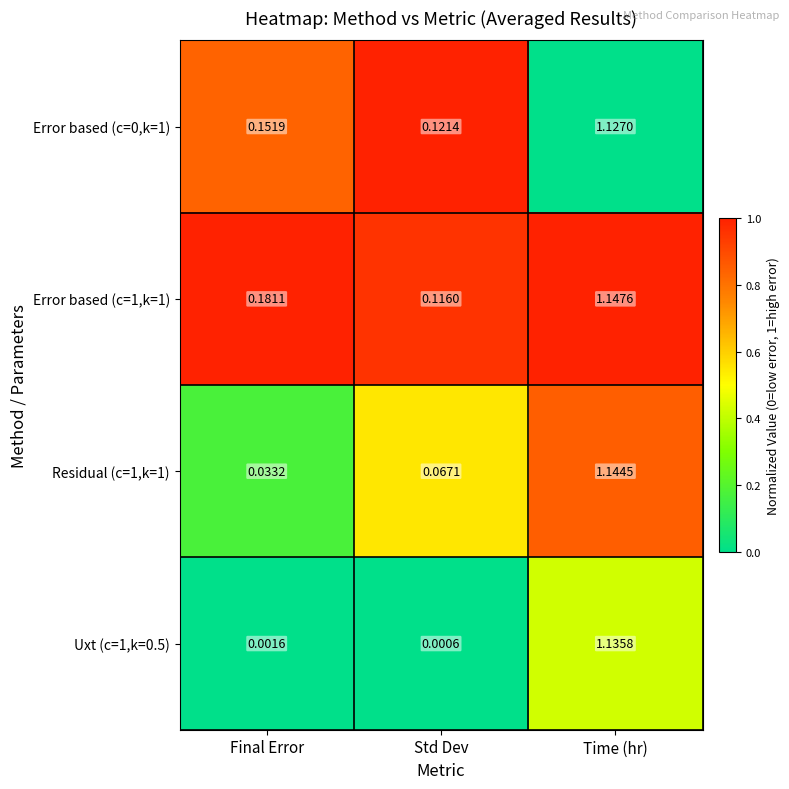

Which series has the largest total across all categories?

Error based (c=1,k=1)